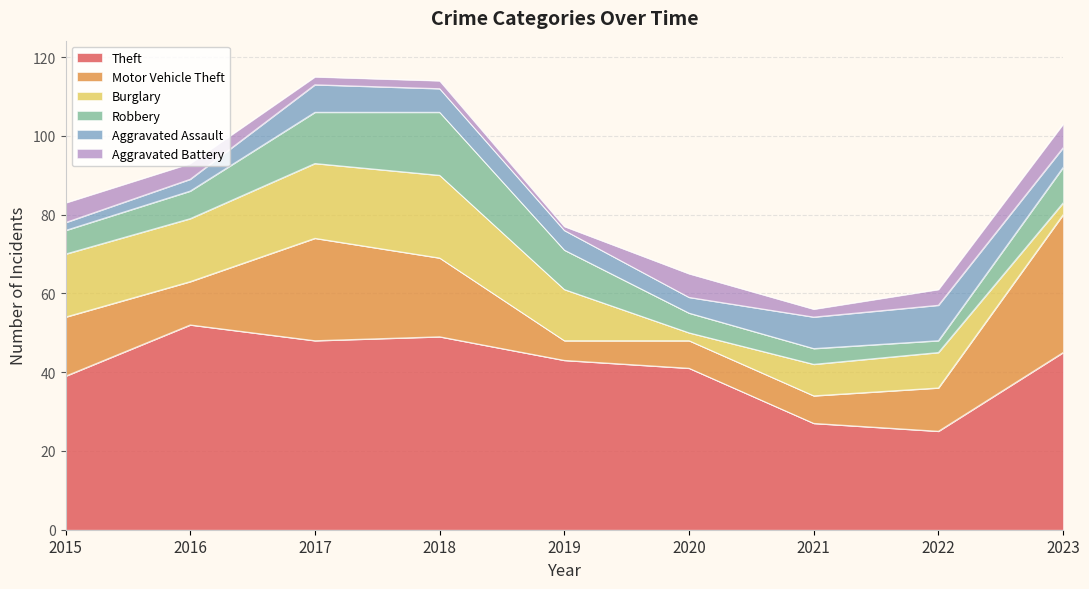

What is the difference between the Robbery values at 2017 and 2021?

9